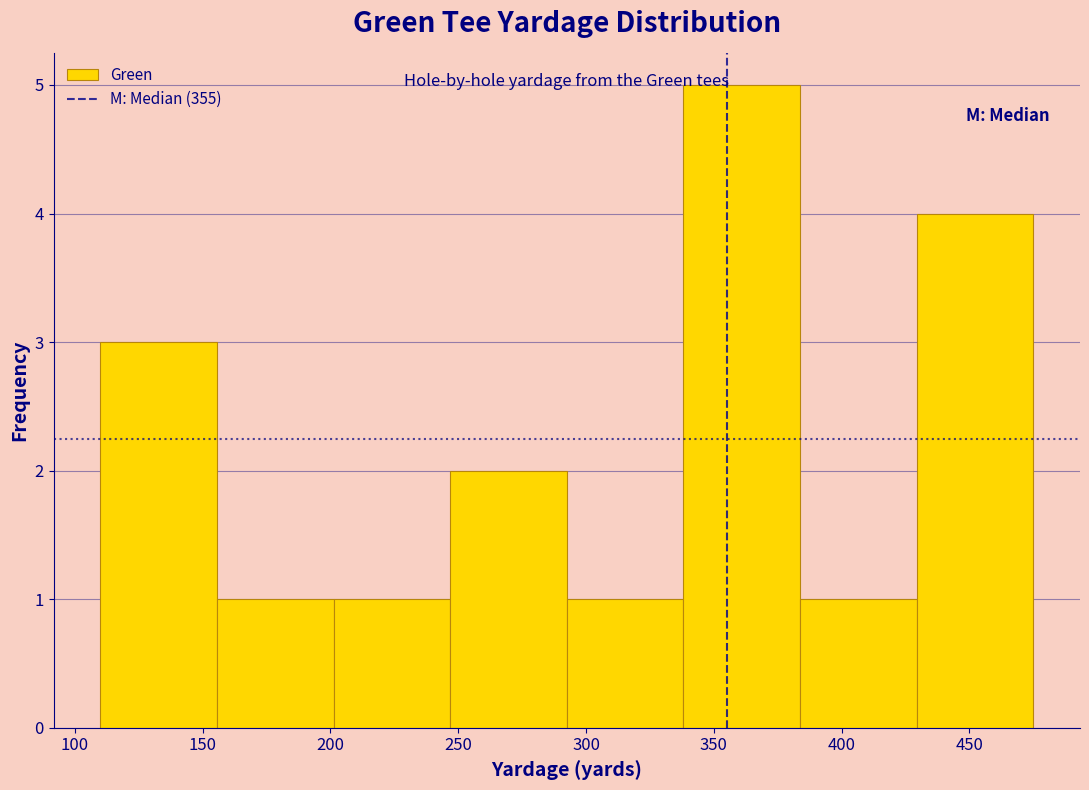

Reading left to right, list every bar in this chart as the range it spans on the x-axis followed by its height. Neither the bar edges nor the heights are printed on the chart, so give them approximately, as read against the axes.

110 to 155: 3
155 to 200: 1
200 to 245: 1
245 to 295: 2
295 to 340: 1
340 to 385: 5
385 to 430: 1
430 to 475: 4